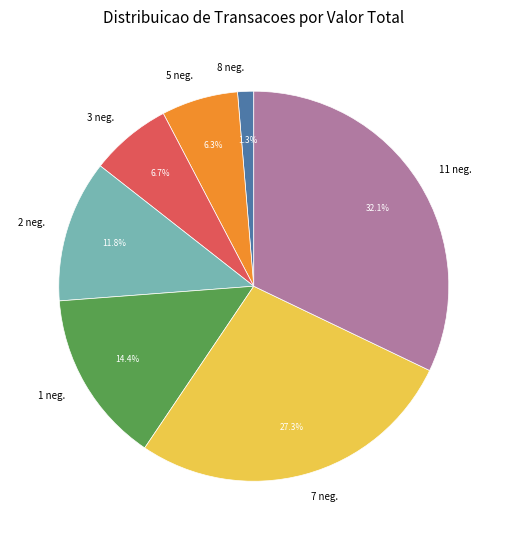

To the nearest percent, what is the difference between the largest and smallest slice percentages?

31%